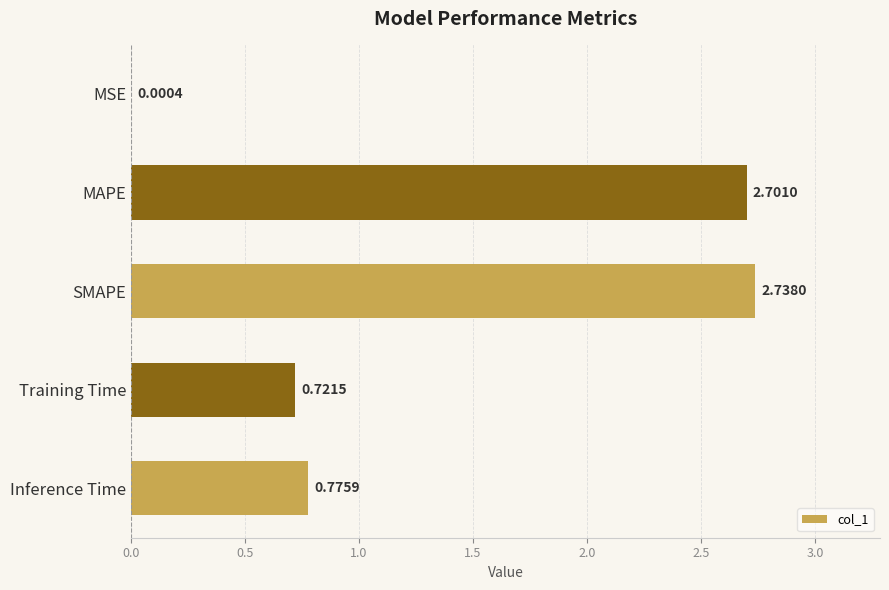

What is the change in value from MSE to Training Time?

+0.7